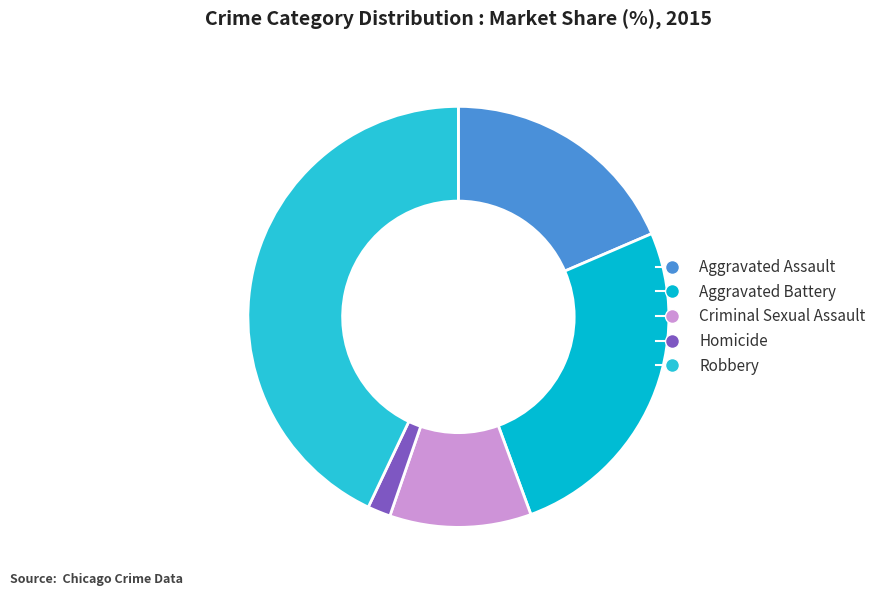

True or false: Aggravated Battery accounts for 35% of the total.

False